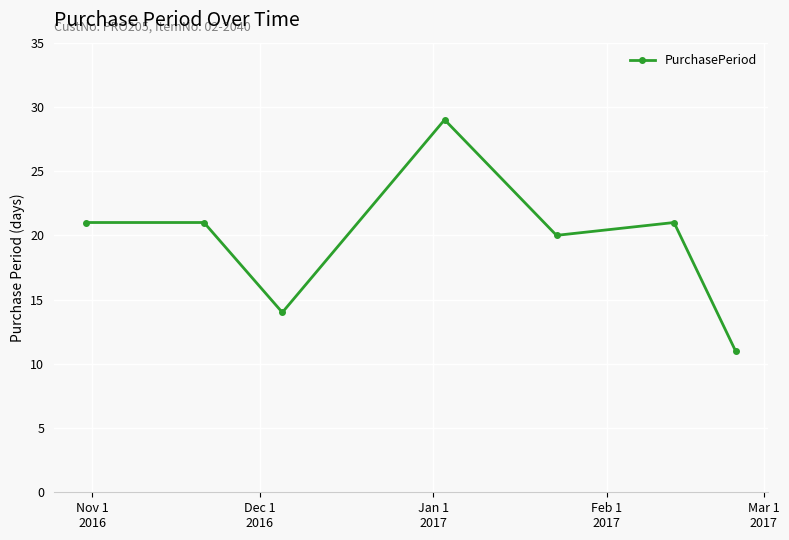

What is the average value?

20